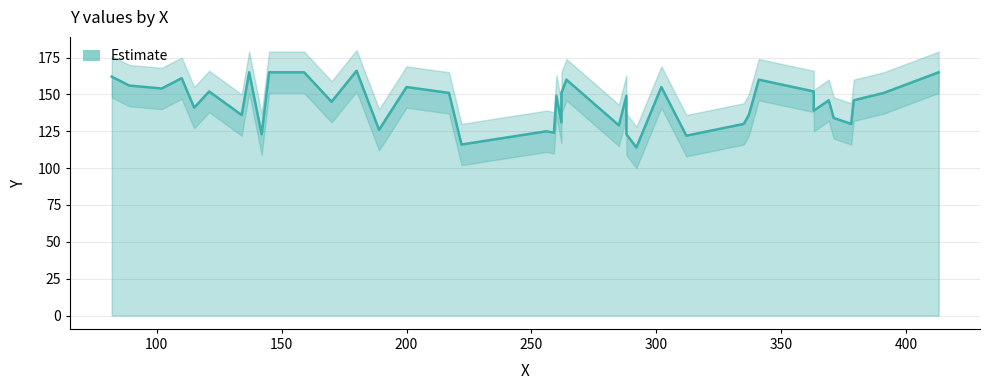

What is the difference between the second highest and minimum values?

51